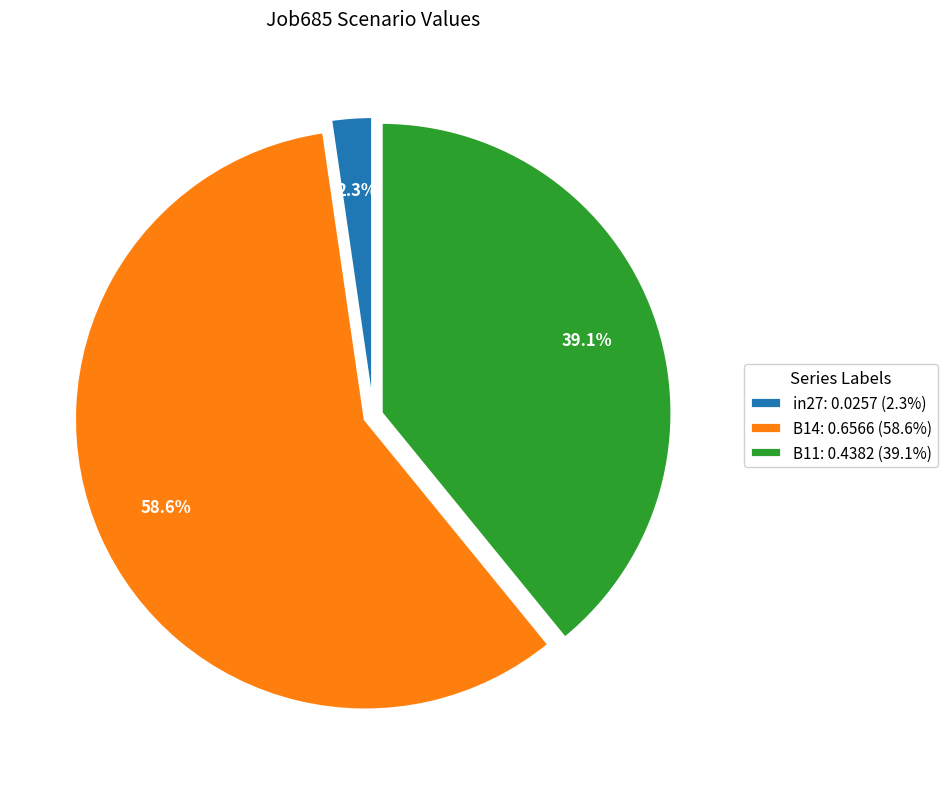

To the nearest percent, what portion does B11 represent?

39%